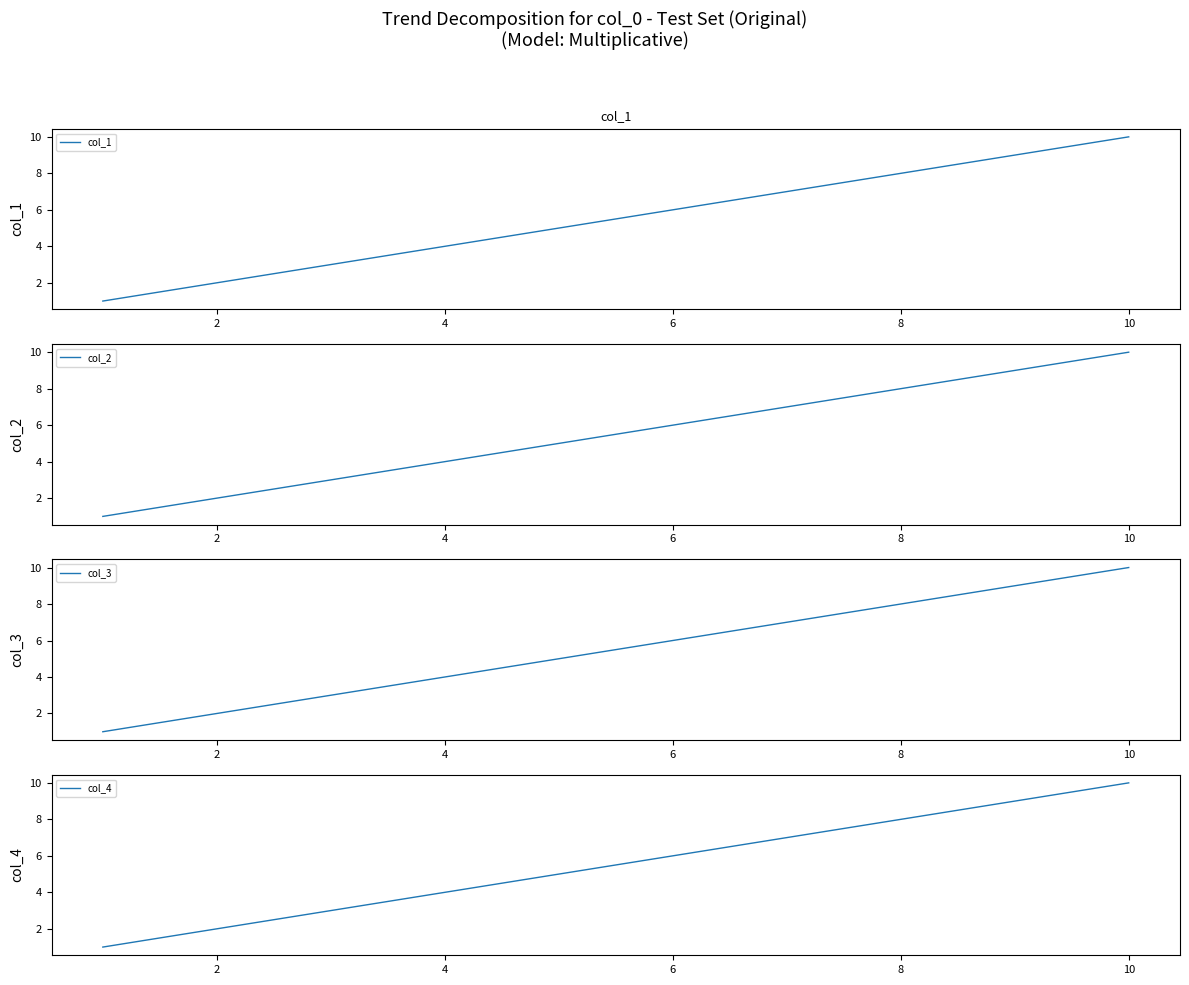

At how many categories does at least one series exceed 1?

9